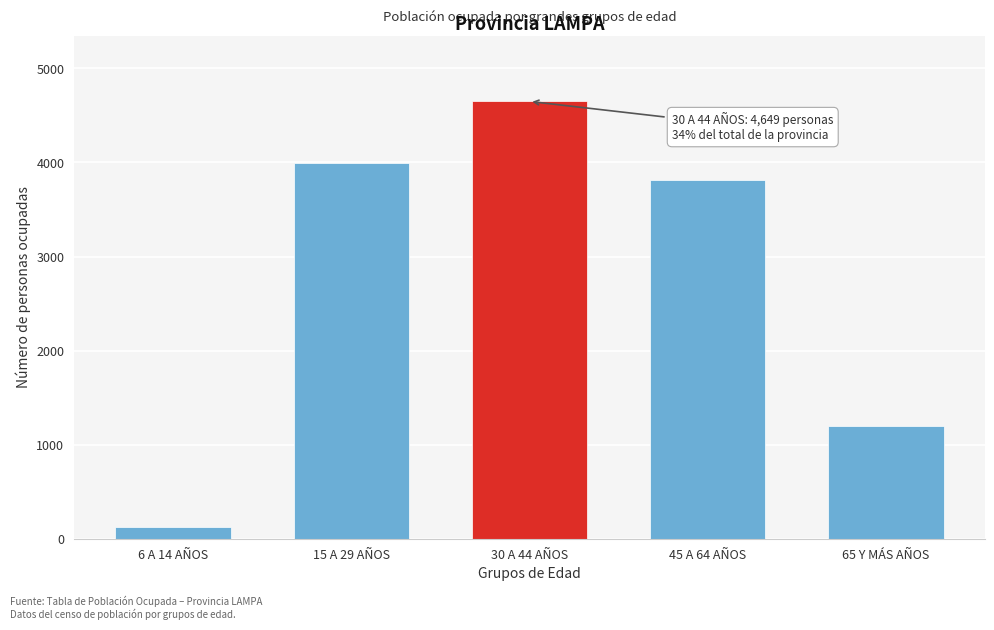

Reading right to left, transcribe all the data shown in this chart.

65 Y MÁS AÑOS=1196	45 A 64 AÑOS=3817	30 A 44 AÑOS=4649	15 A 29 AÑOS=3998	6 A 14 AÑOS=125